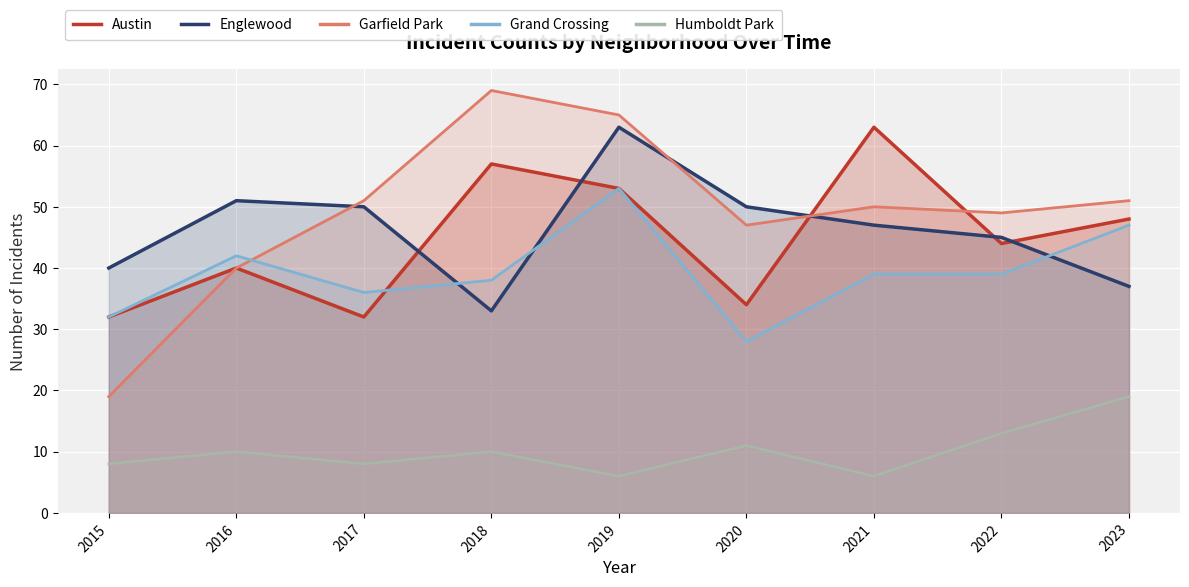

What is the difference between the maximum and minimum values in the Garfield Park series?

50